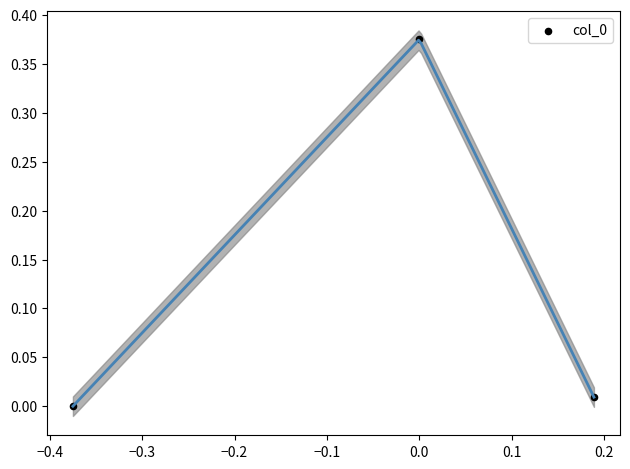

What is the range of X values (max minus min)?

0.6